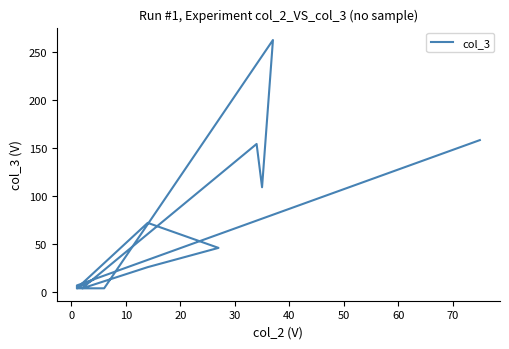

What is the difference between the maximum and minimum values?

258